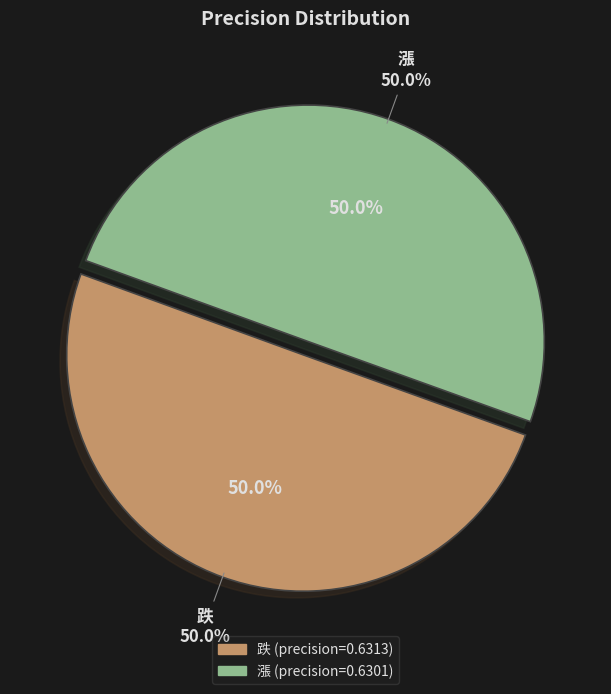

Count the number of slices in the pie.

2